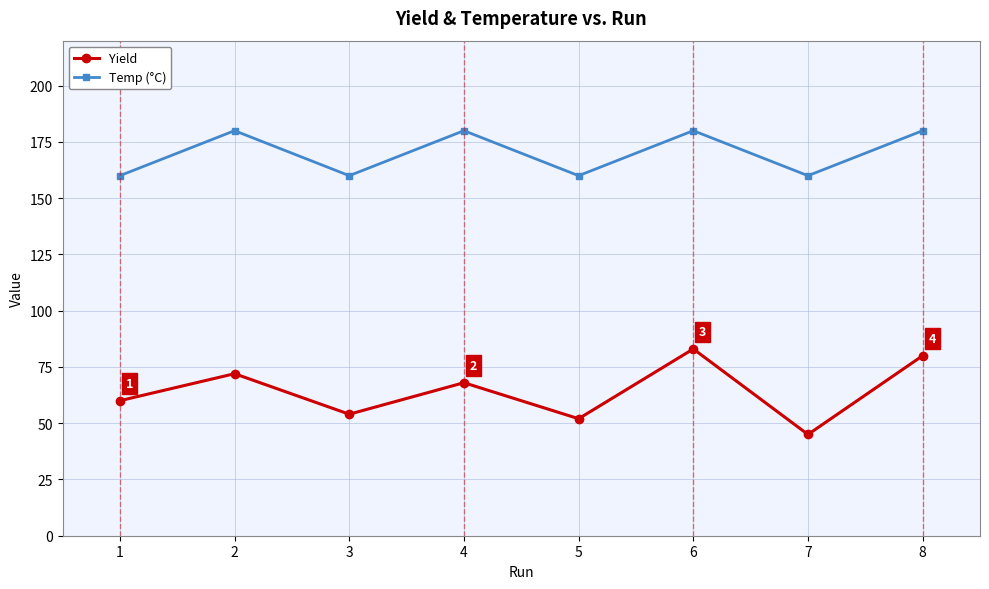

Reading left to right, what are all the values shown in this chart?

Yield: 1=60	2=72	3=54	4=68	5=52	6=83	7=45	8=80
Temp (°C): 1=160	2=180	3=160	4=180	5=160	6=180	7=160	8=180